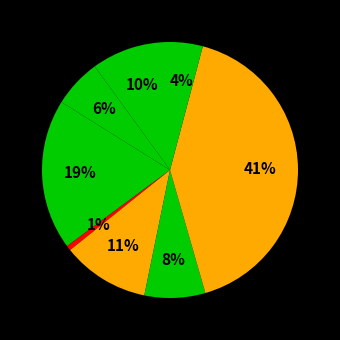

Count the number of slices in the pie.

8